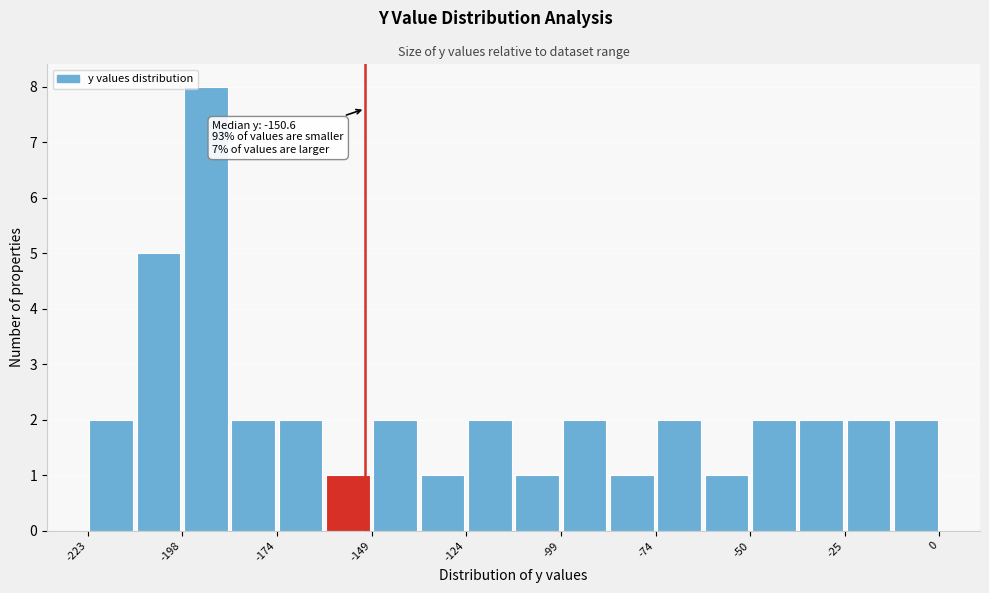

Around what value on the x-axis is the tallest bar? Give the approximate position of its centre, as read against the axis.

-190